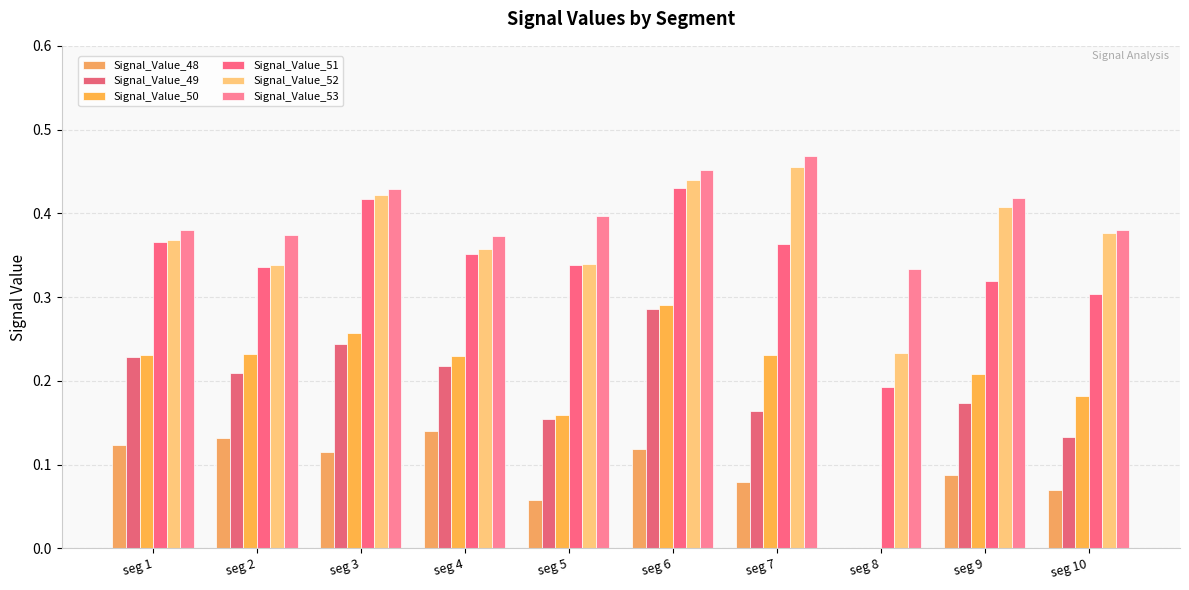

Are the bars grouped side by side (vs. stacked)?

Yes